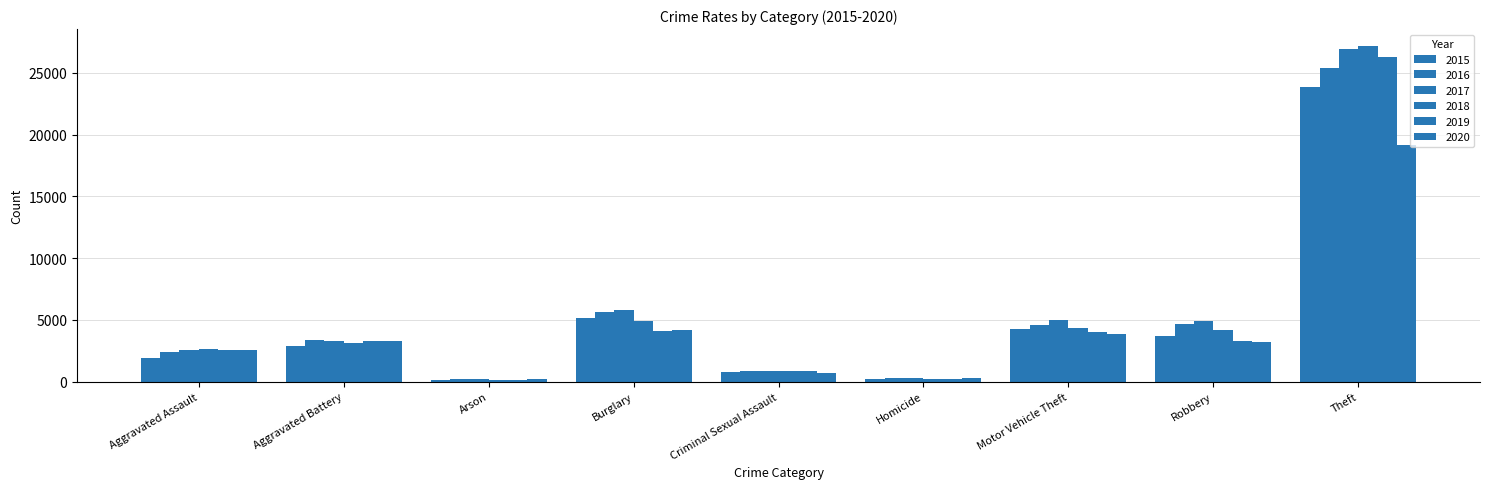

How many groups of bars are there?

9